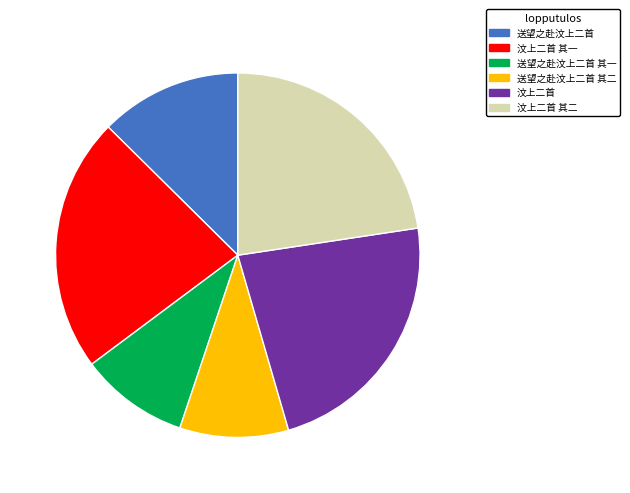

Is it true that 送望之赴汶上二首 其一 is 16% of the pie?

False